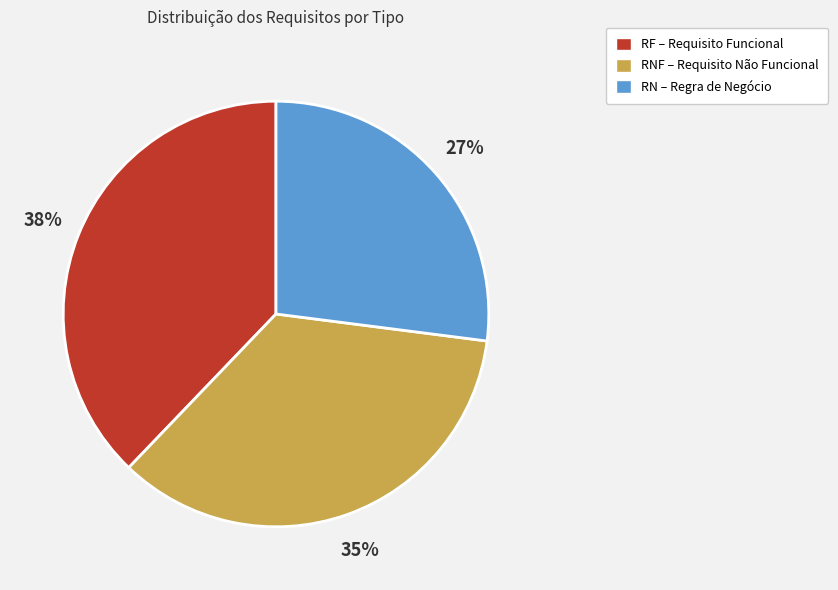

How many slices are in this pie chart?

3